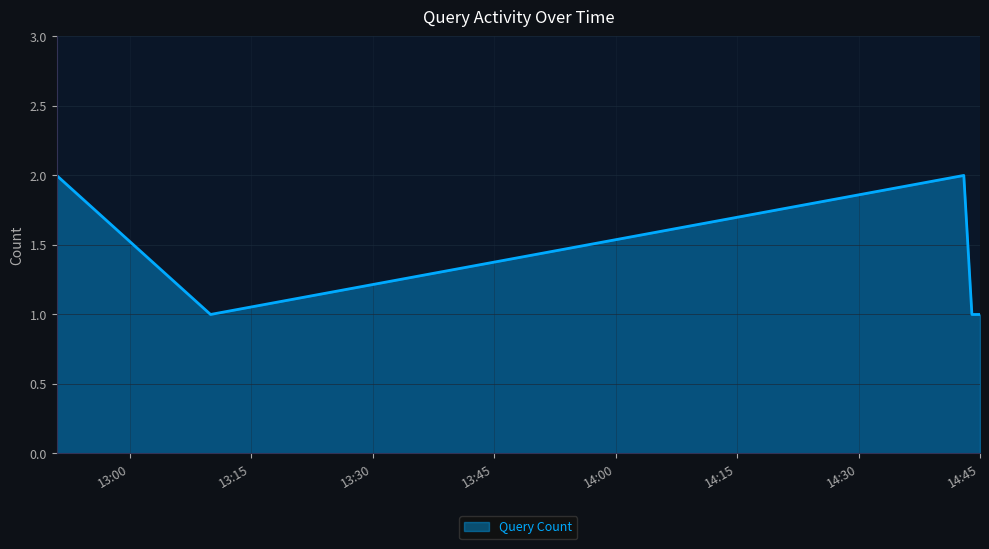

True or false: the data has more than 0 interior local peaks.

True